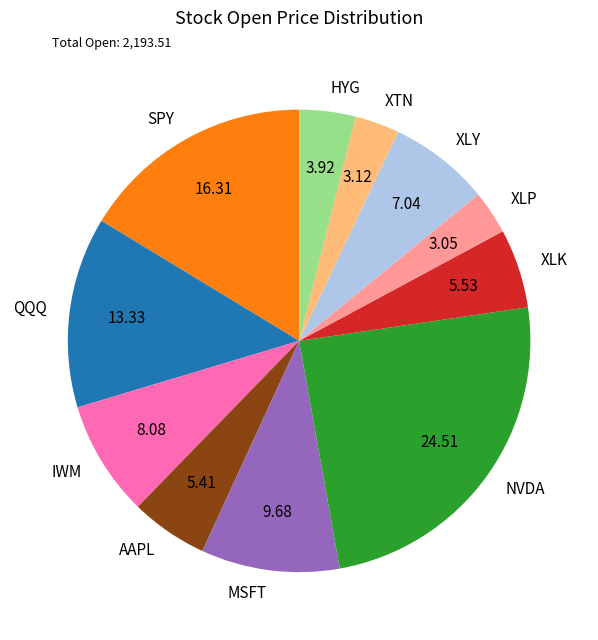

Does any single category account for the majority?

No